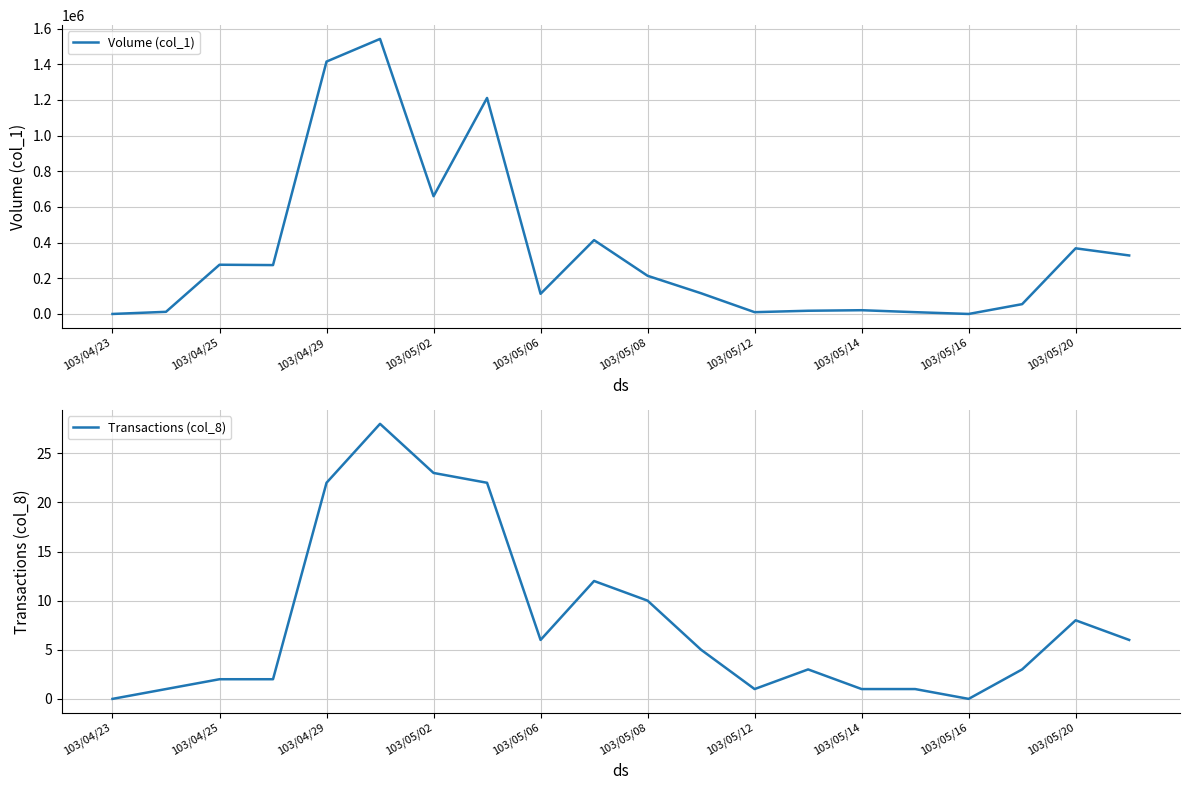

Reading left to right, list all the values displayed in this chart.

Volume (col_1): 0	12000	276000	274000	1415000	1542000	660000	1211000	113000	414000	214000	116000	10000	18000	21000	10000	0	55000	368000	328000
Transactions (col_8): 0	1	2	2	22	28	23	22	6	12	10	5	1	3	1	1	0	3	8	6